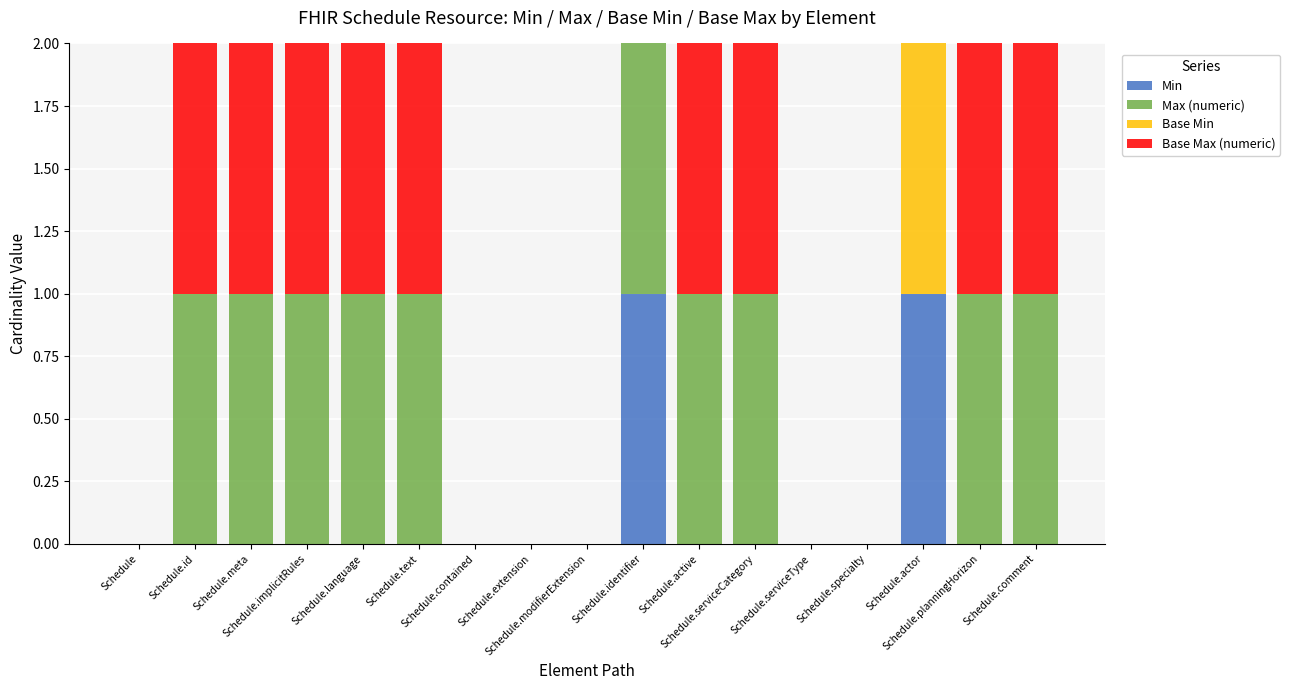

What are all the series names shown in the legend?

Min, Max (numeric), Base Min, Base Max (numeric)